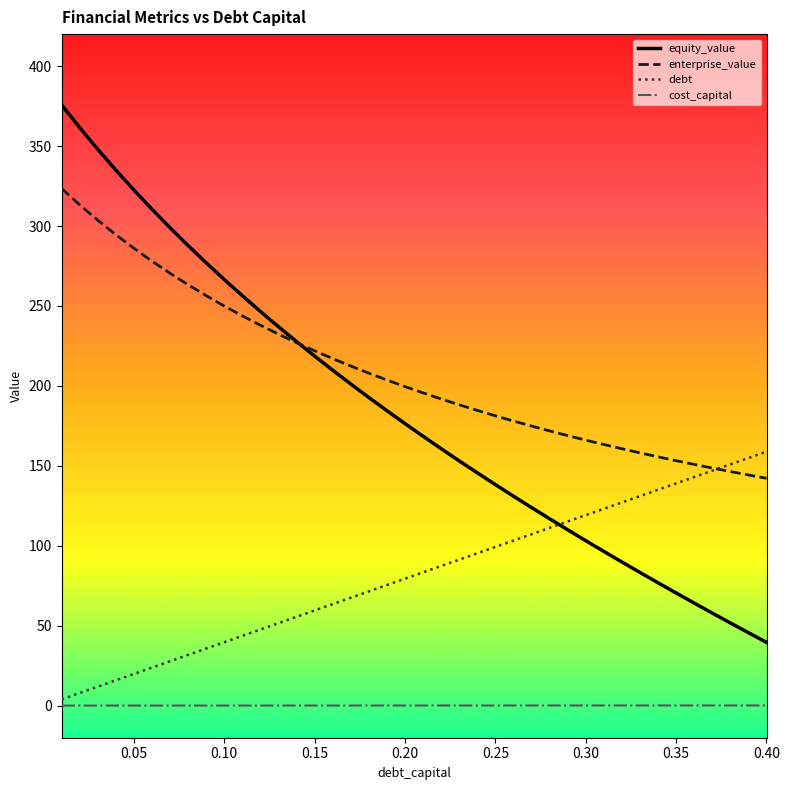

What is the lowest value of the cost_capital series?

0.1